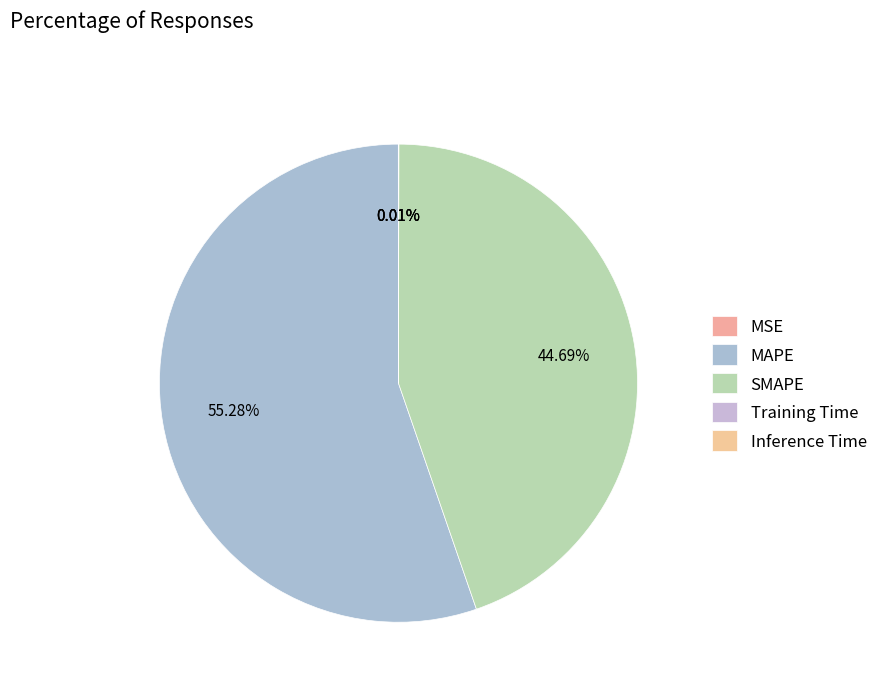

Combined, what portion of the pie is MSE and SMAPE?

44.7%